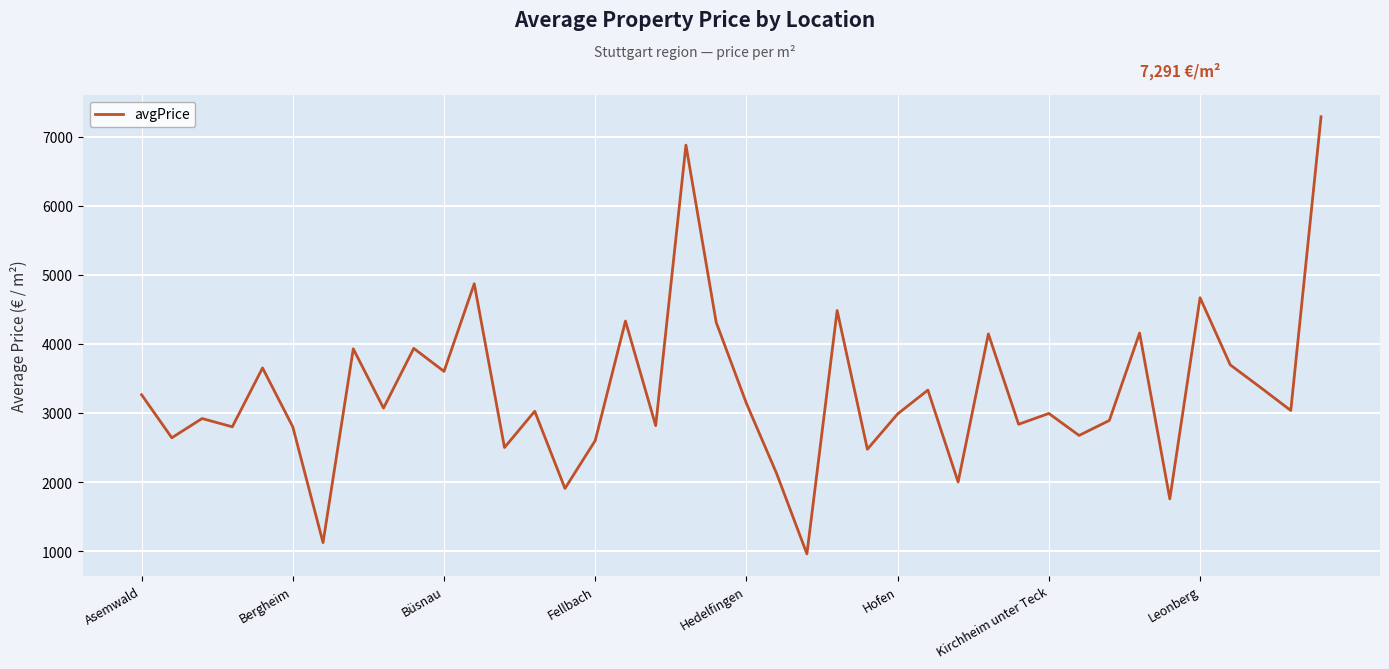

Is this an area chart (filled region under the line)?

No